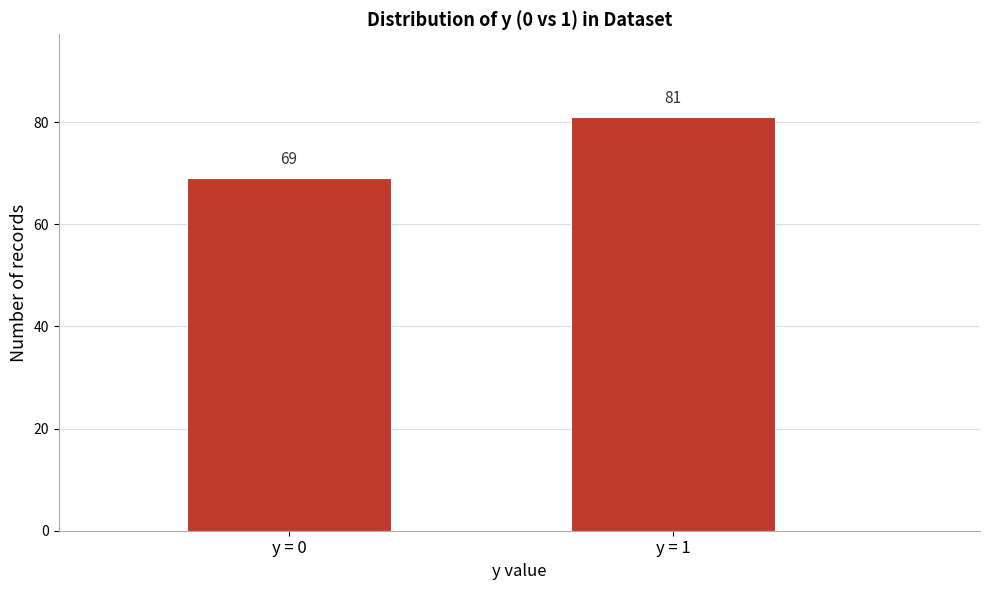

Reading right to left, transcribe all the data shown in this chart.

y = 1=81	y = 0=69